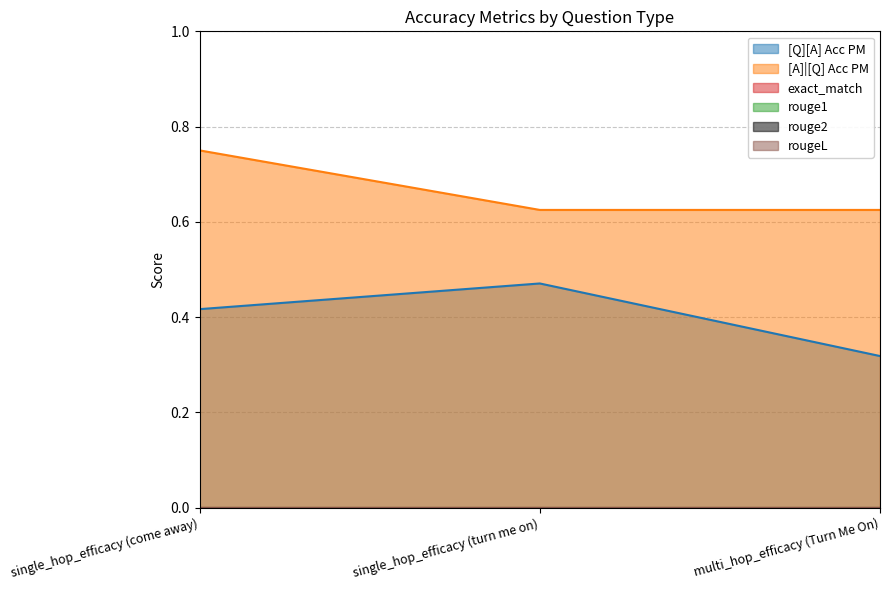

Rank the series at multi_hop_efficacy (Turn Me On) from highest to lowest value.

[A]|[Q] Acc PM, [Q][A] Acc PM, exact_match, rouge1, rouge2, rougeL